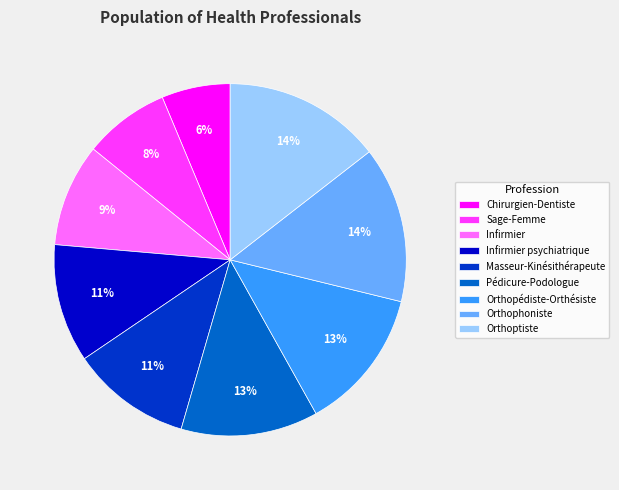

Combined, do Masseur-Kinésithérapeute and Infirmier account for over 50%?

No